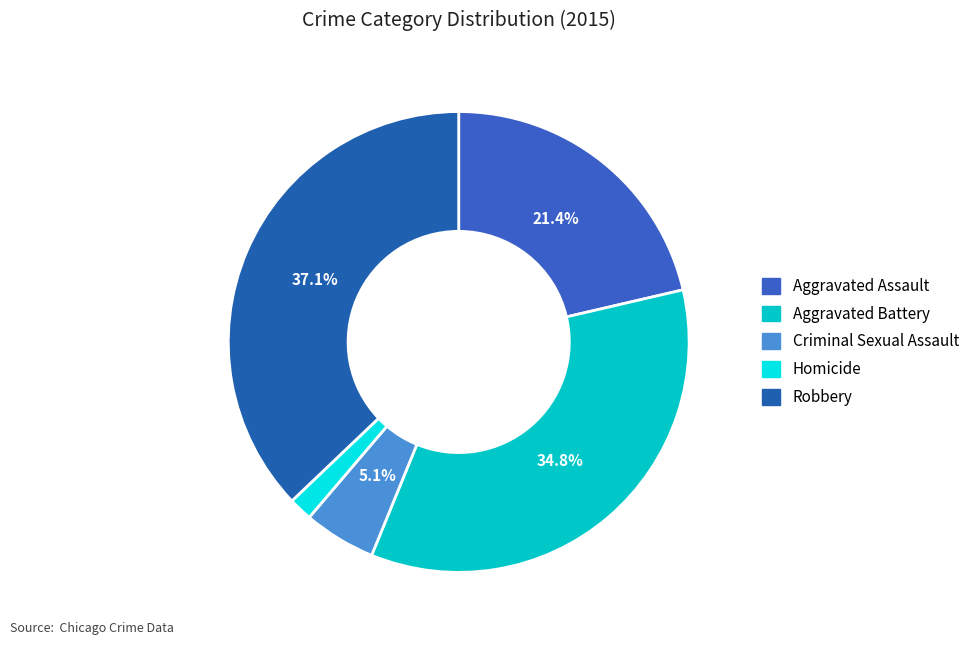

Combined, what portion of the pie is Criminal Sexual Assault and Aggravated Battery?

39.9%